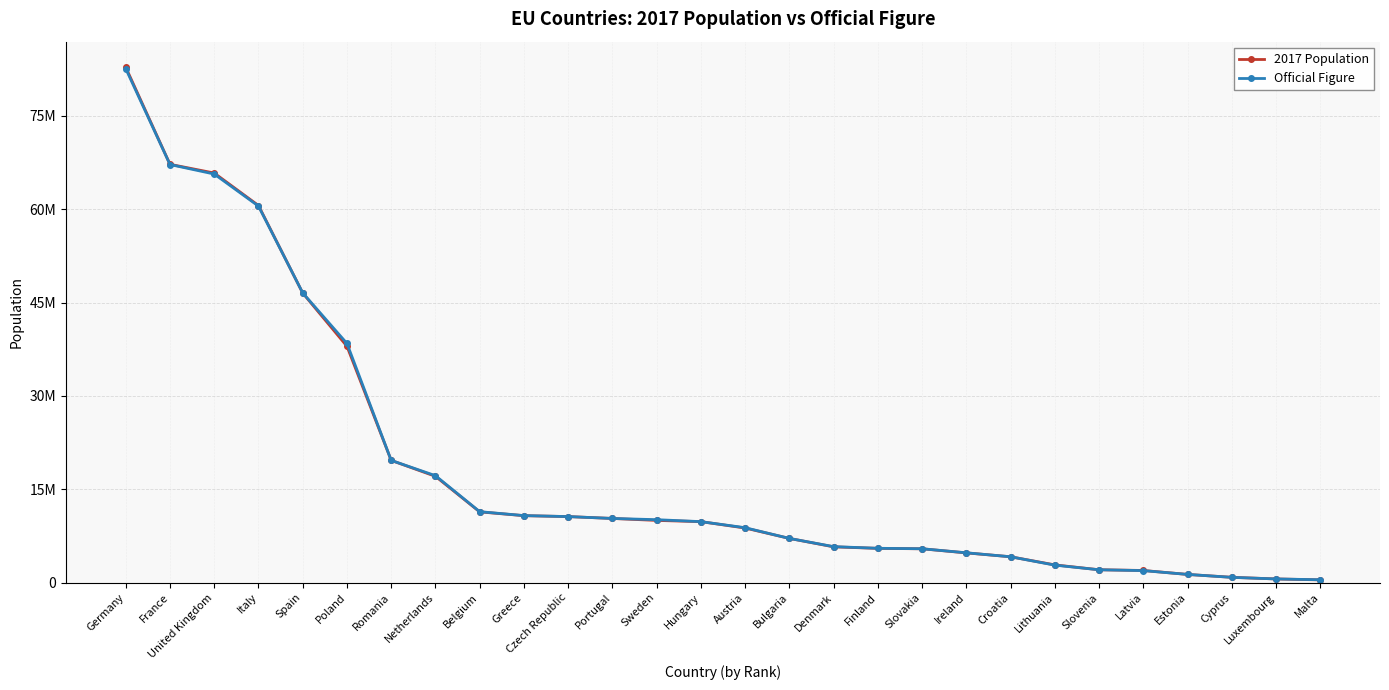

The value of 2017 Population at Poland is 37972964. True or false?

True